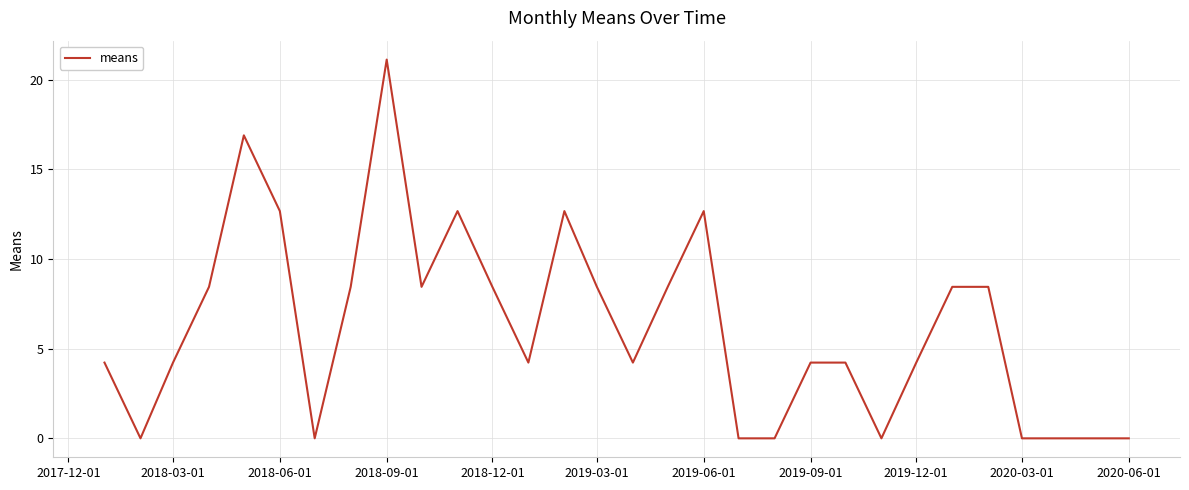

What is the difference between the maximum and minimum values?

21.1